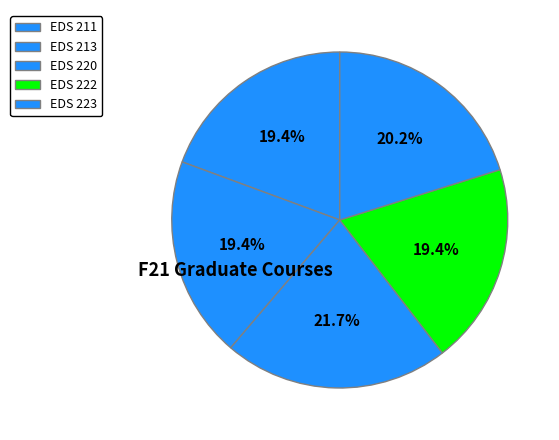

Between EDS 222 and EDS 223, which is larger?

EDS 223